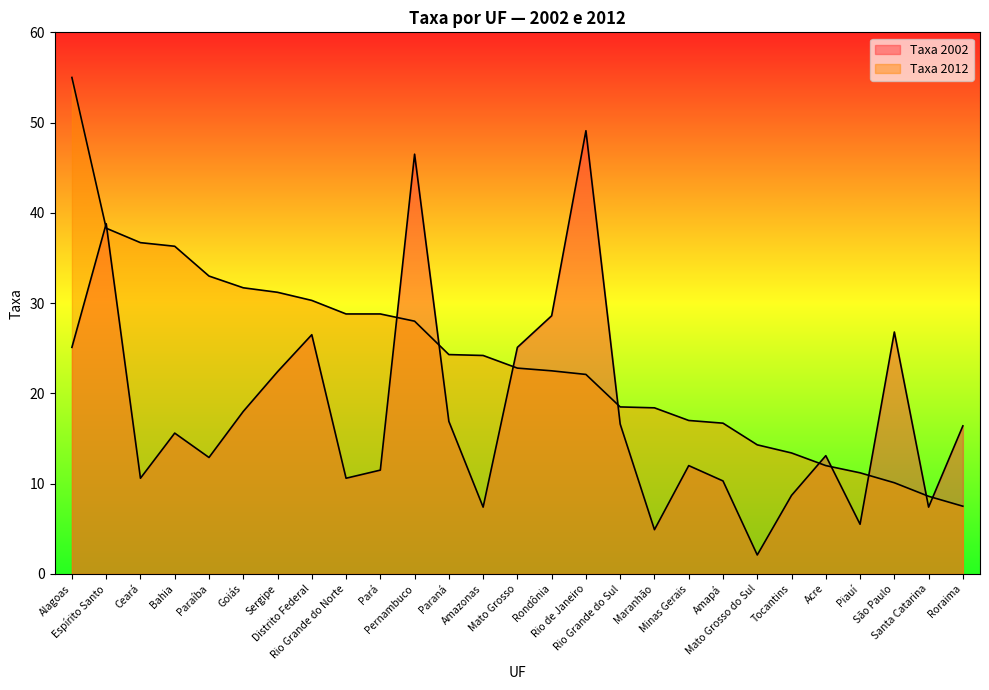

Which series ends up on top after the final intersection of Taxa 2002 and Taxa 2012?

Taxa 2002